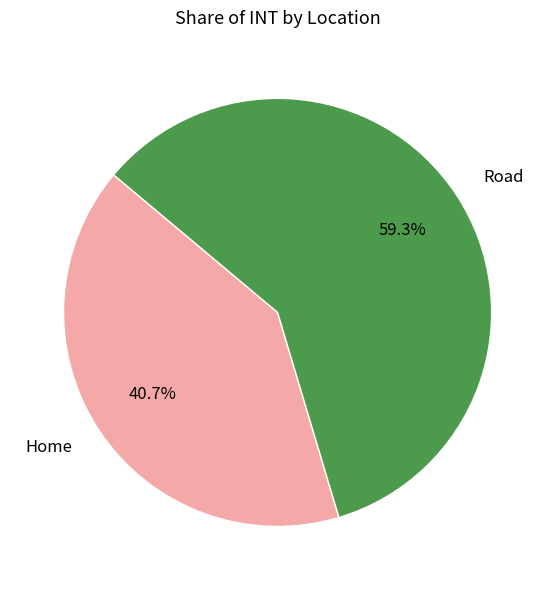

To the nearest percent, what percentage of the pie is Road?

59%